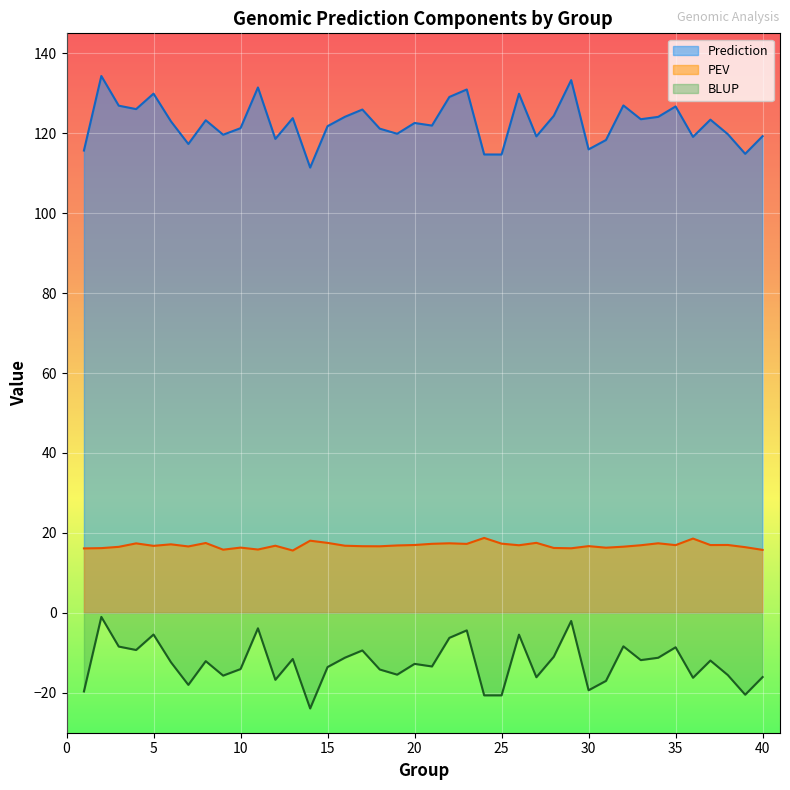

The PEV series shows 29.5 at 4. True or false?

False